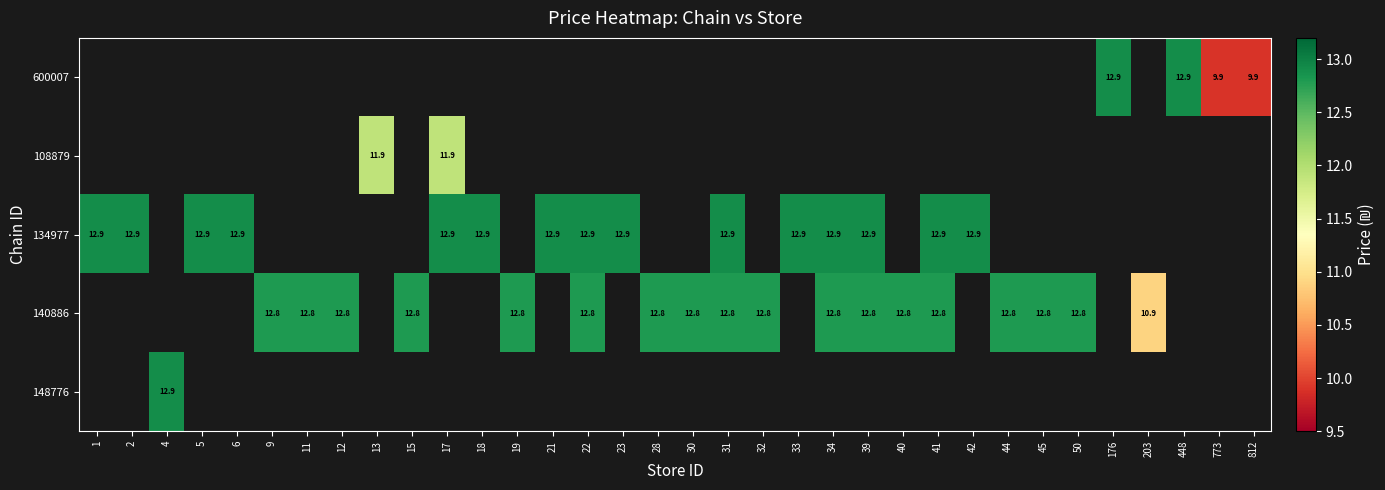

Which has a higher value, 6 or 41?

41